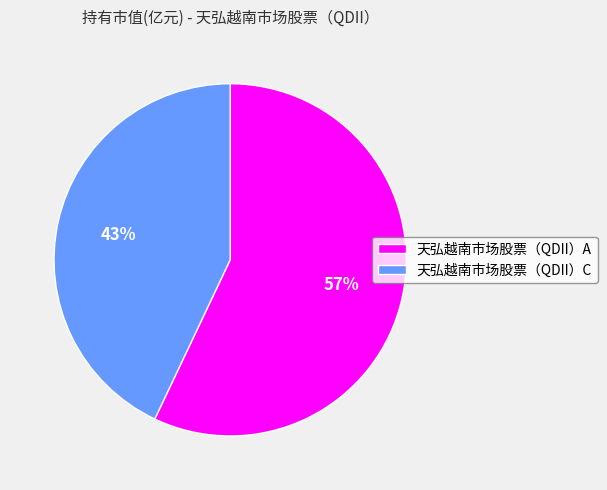

Is it true that 天弘越南市场股票（QDII）C is 55% of the pie?

False